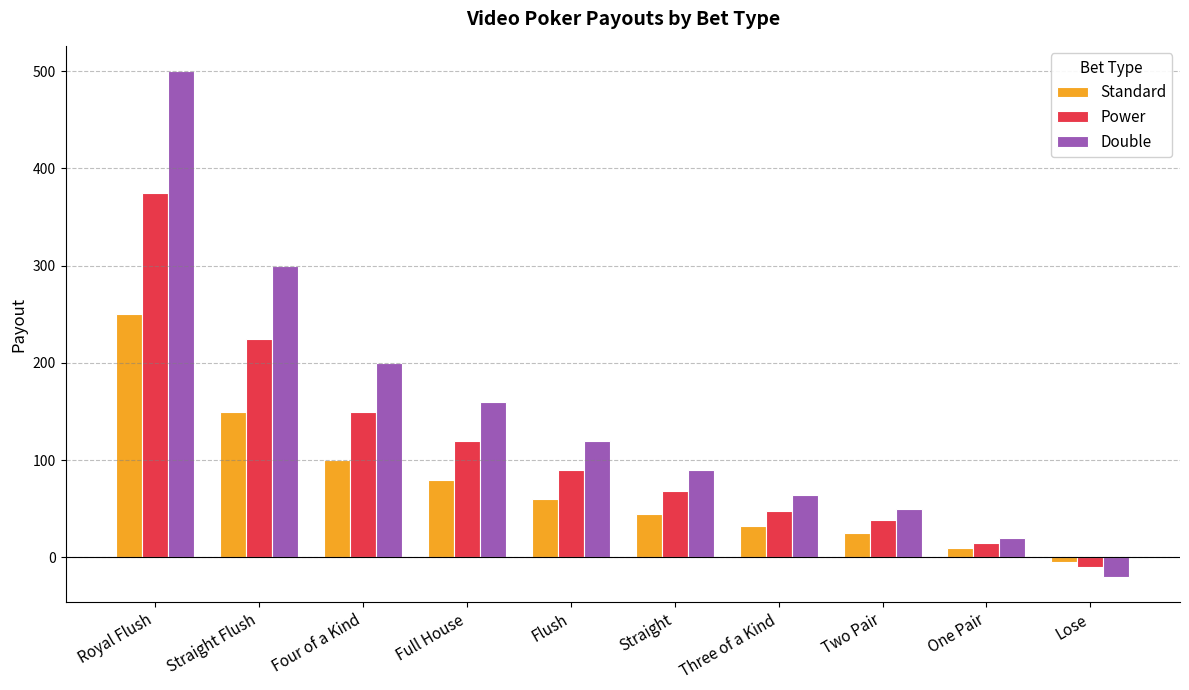

List the series in order of their peak value, lowest first.

Standard, Power, Double